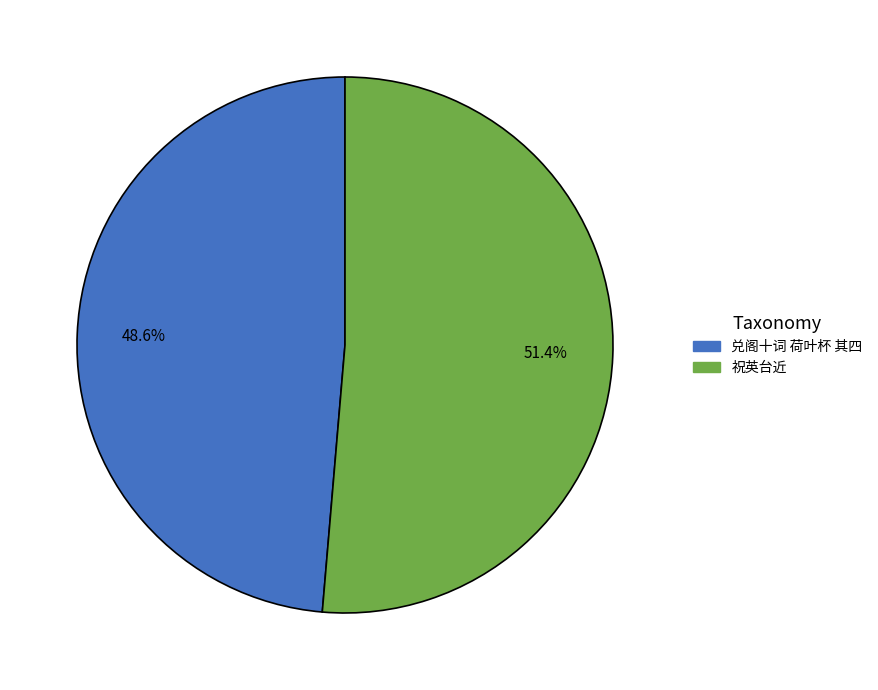

How many slices are in this pie chart?

2